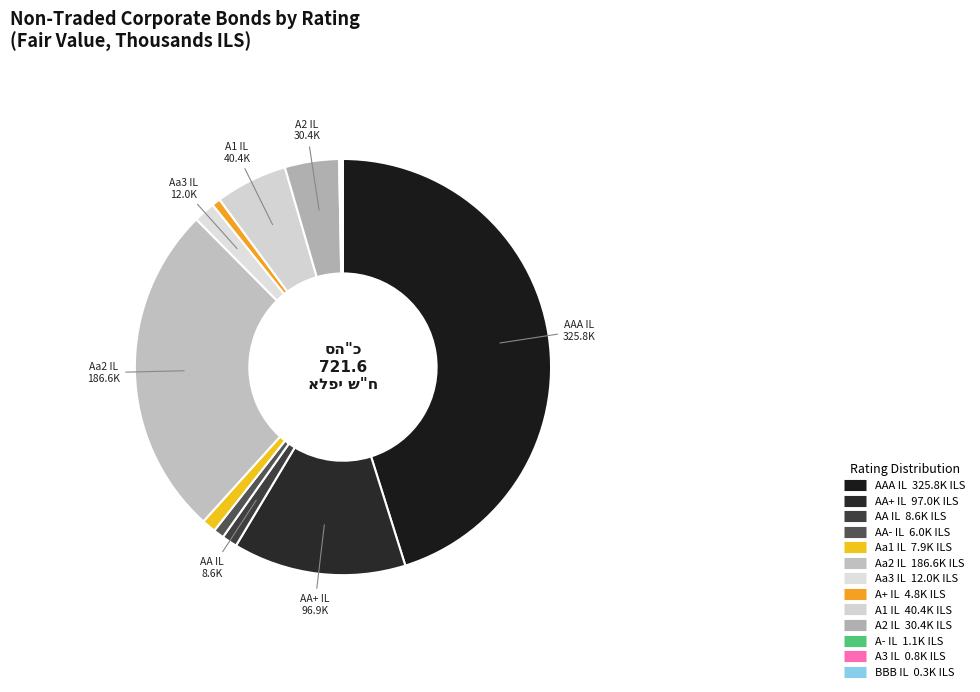

Count the number of slices in the pie.

13